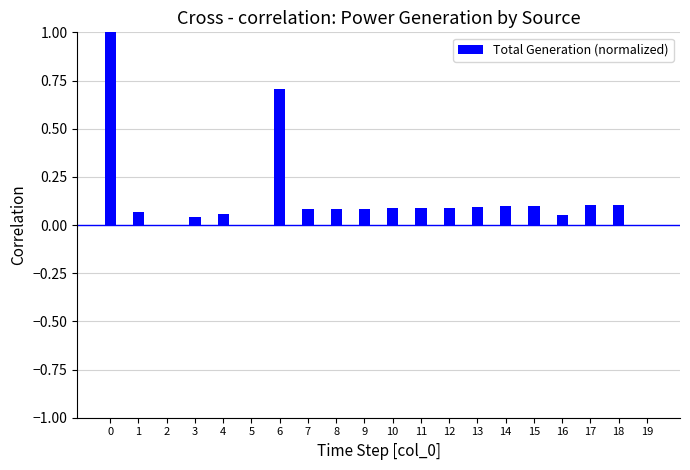

Between 2 and 10, which is larger?

10